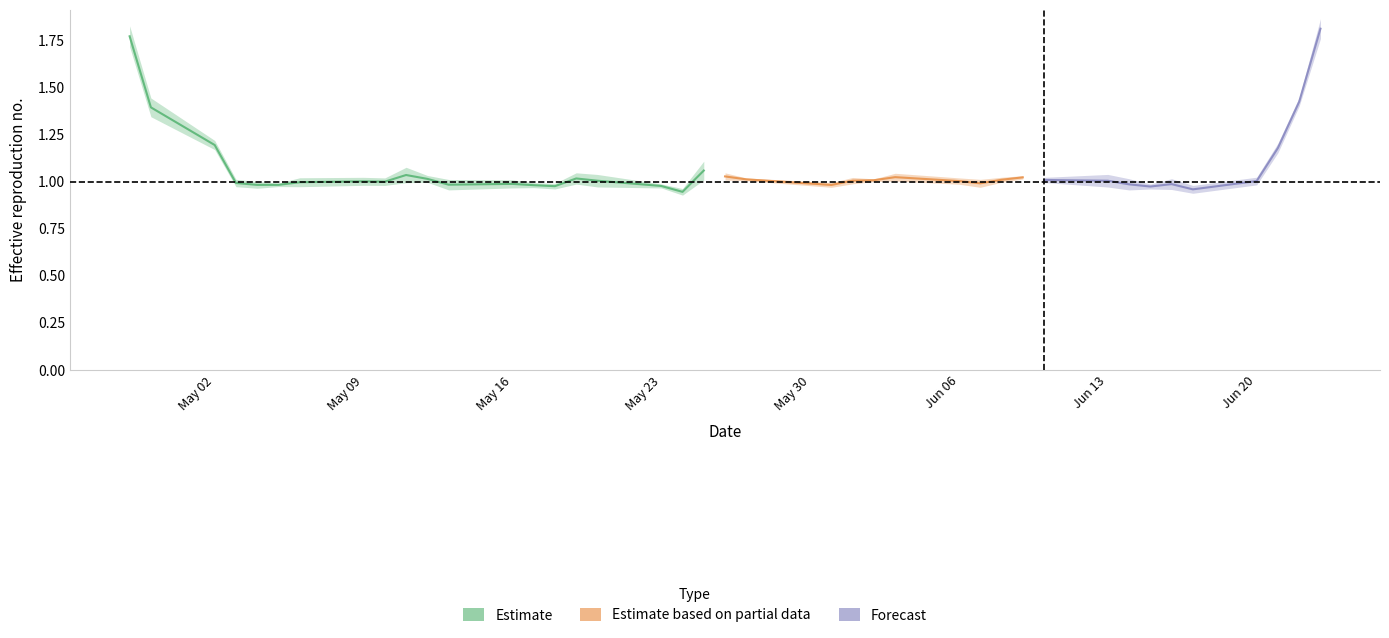

Is this an area chart (filled region under the line)?

No